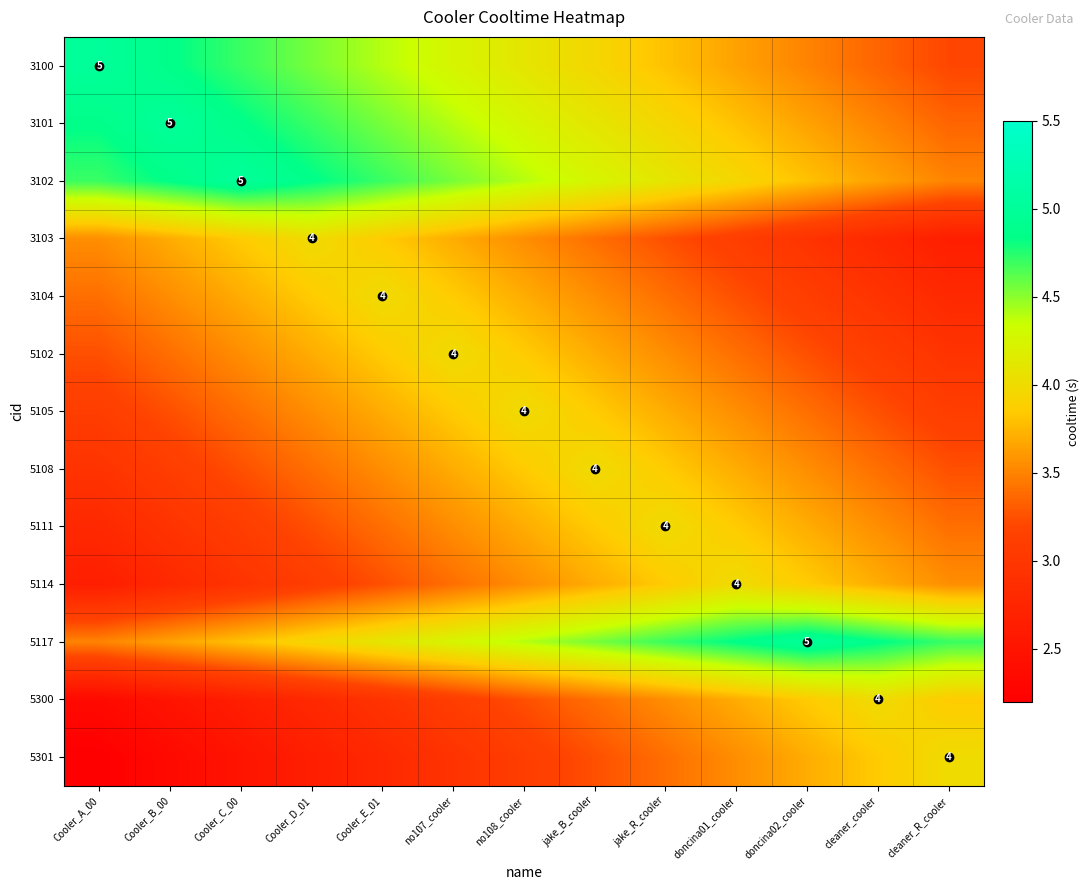

What is the sum of all 5111 values?

45.1